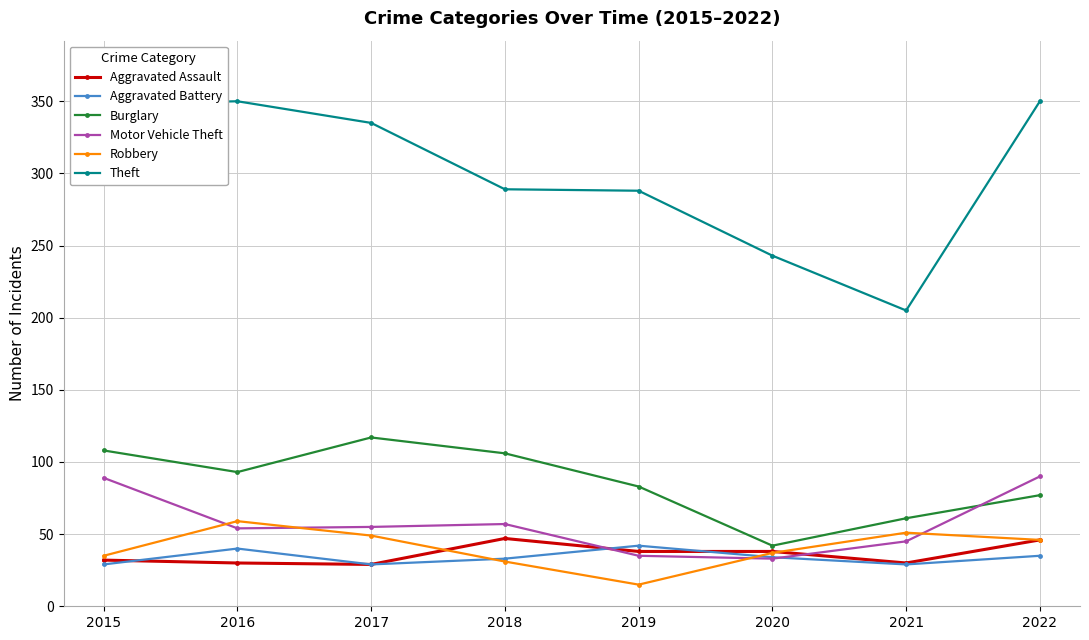

At which label does Burglary reach its minimum?

2020